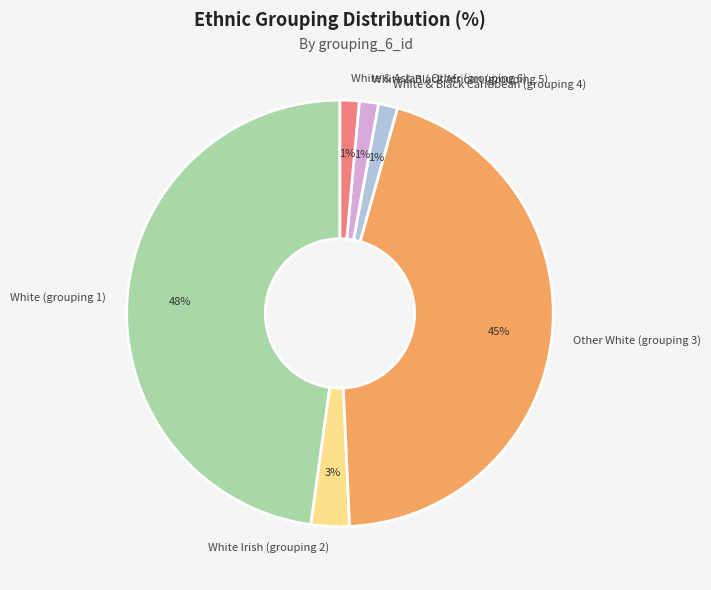

To the nearest percent, what is the combined percentage of White Irish (grouping 2) and Other White (grouping 3)?

48%